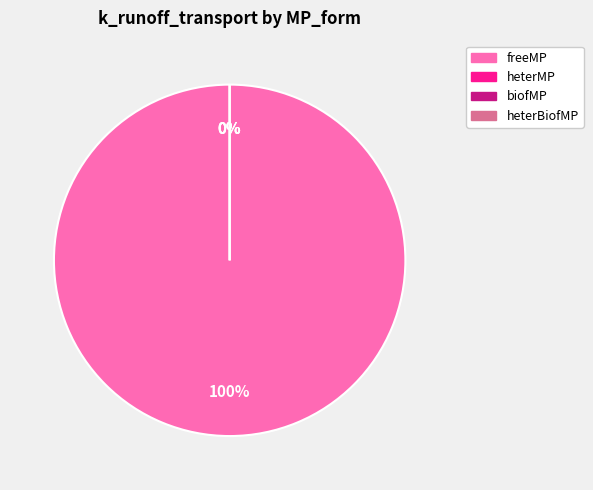

Rank the categories by value from lowest to highest.

heterMP, biofMP, heterBiofMP, freeMP